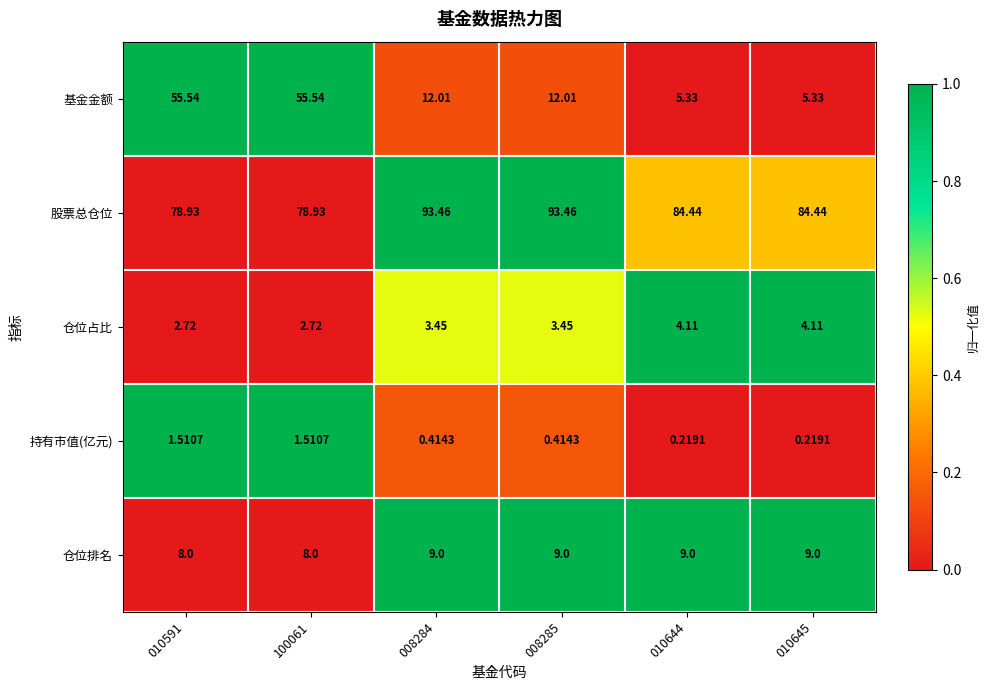

Which series has the largest total across all categories?

股票总仓位